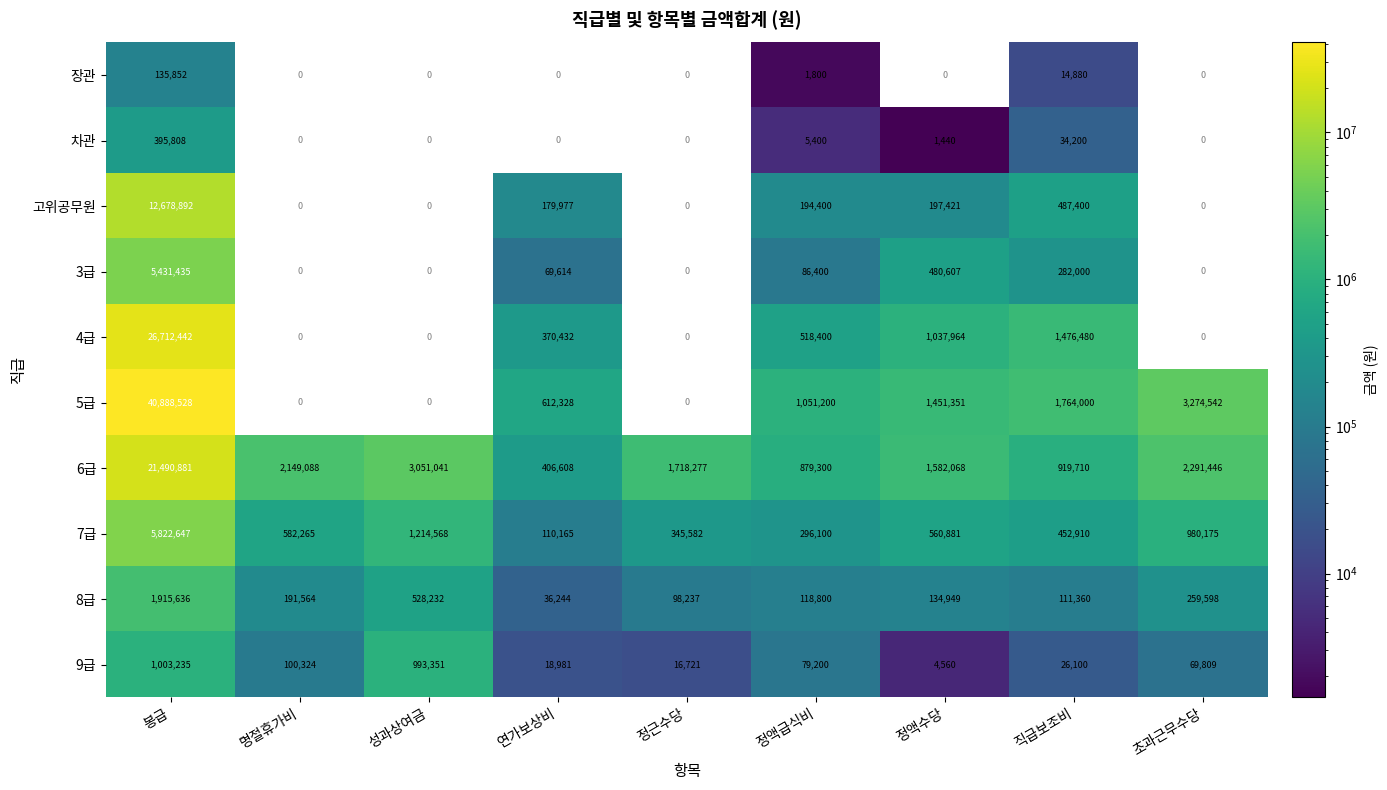

At which label does 4급 reach its peak?

봉급